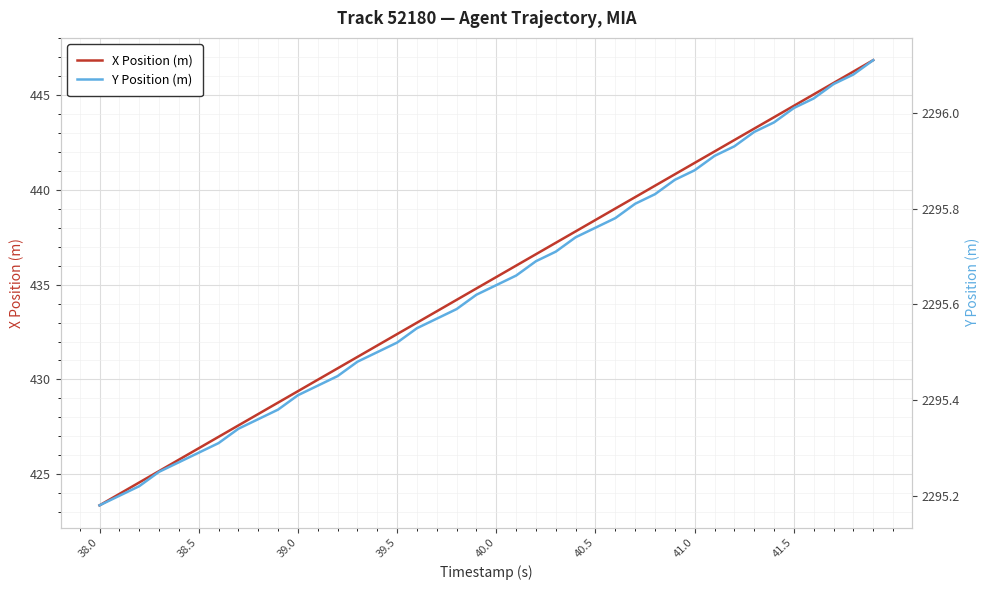

Which category has the lowest value in the X Position (m) series?

38.0